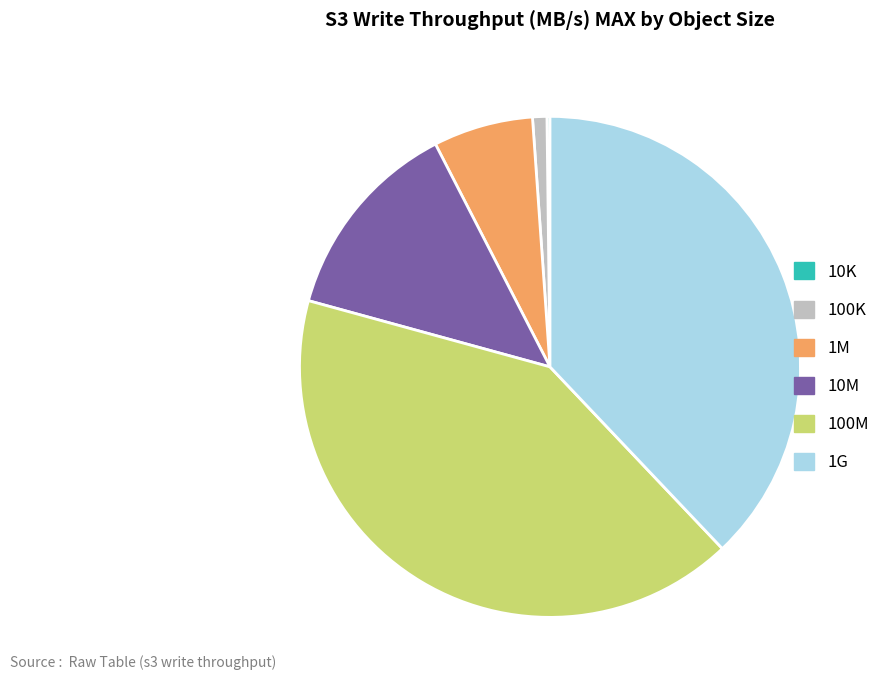

Is there a majority slice in this chart?

No